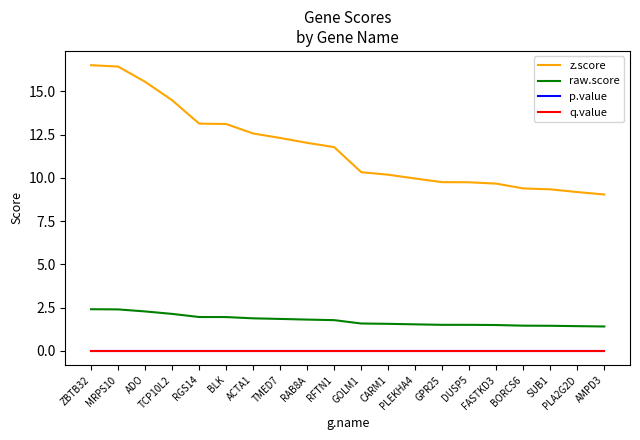

Which has a higher value, SUB1 or PLEKHA4?

PLEKHA4